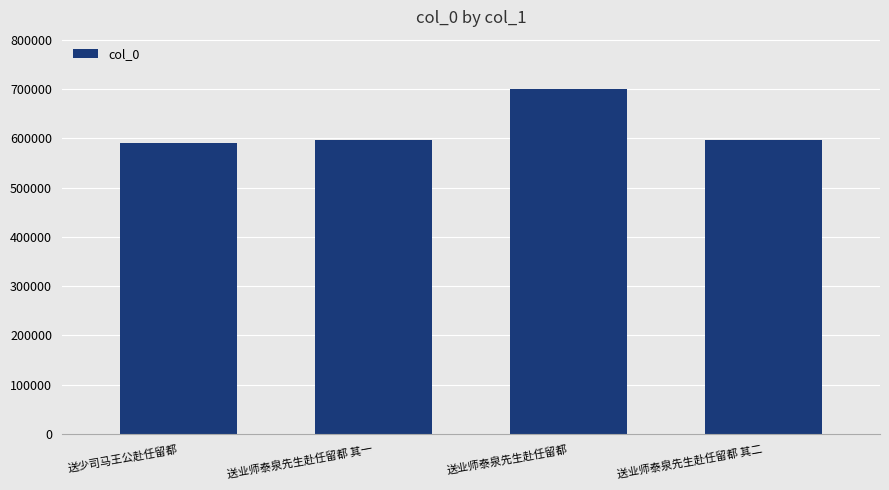

Which label corresponds to the largest value in the chart?

送业师泰泉先生赴任留都